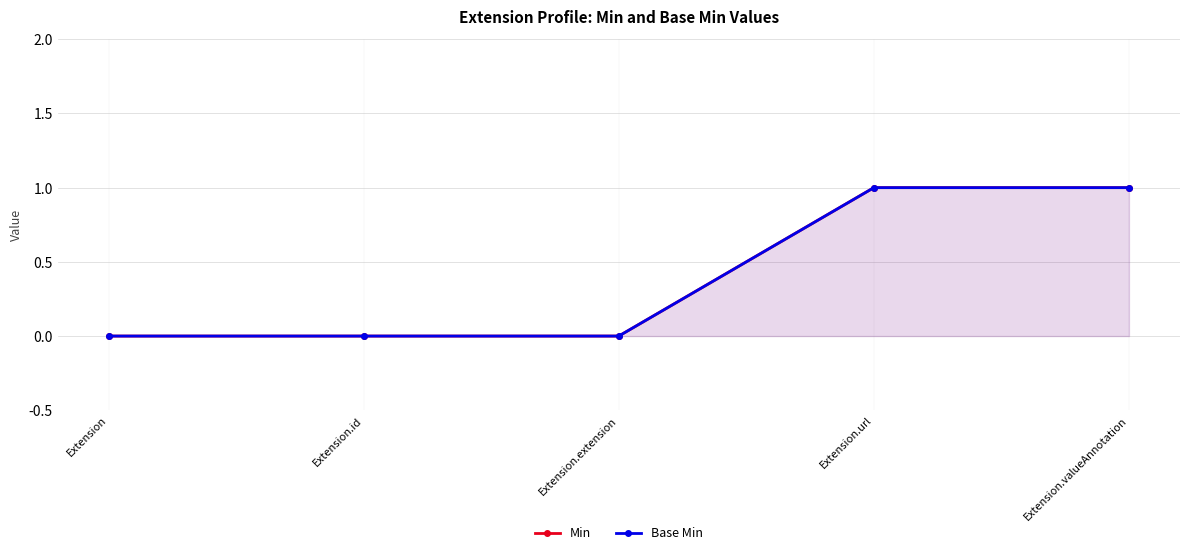

At which category is the sum across all series the highest?

Extension.url